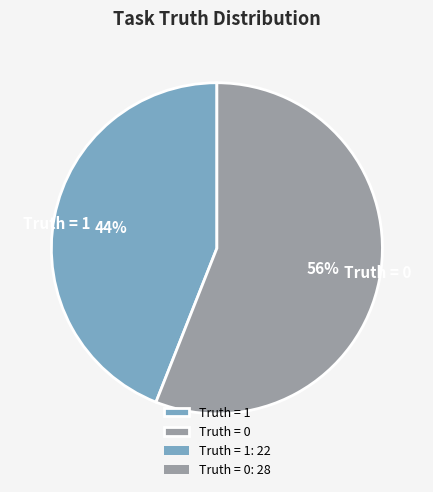

Do Truth = 0 and Truth = 1 together represent more than half of the pie?

Yes